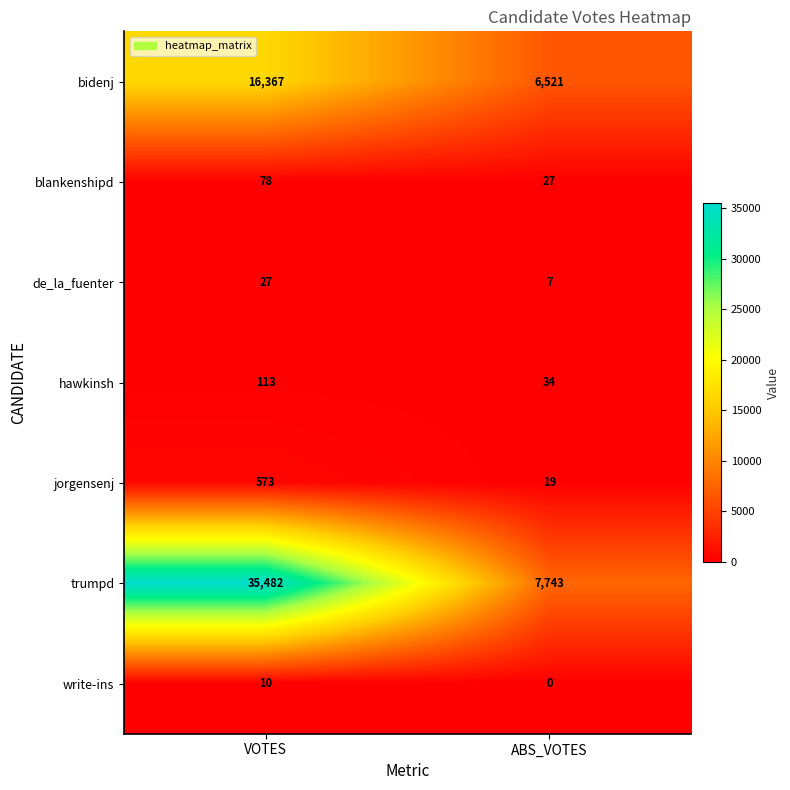

At which label is blankenshipd closest to 52?

ABS_VOTES